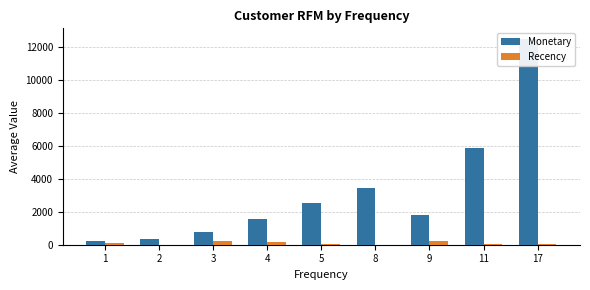

At which category is the sum across all series the highest?

17